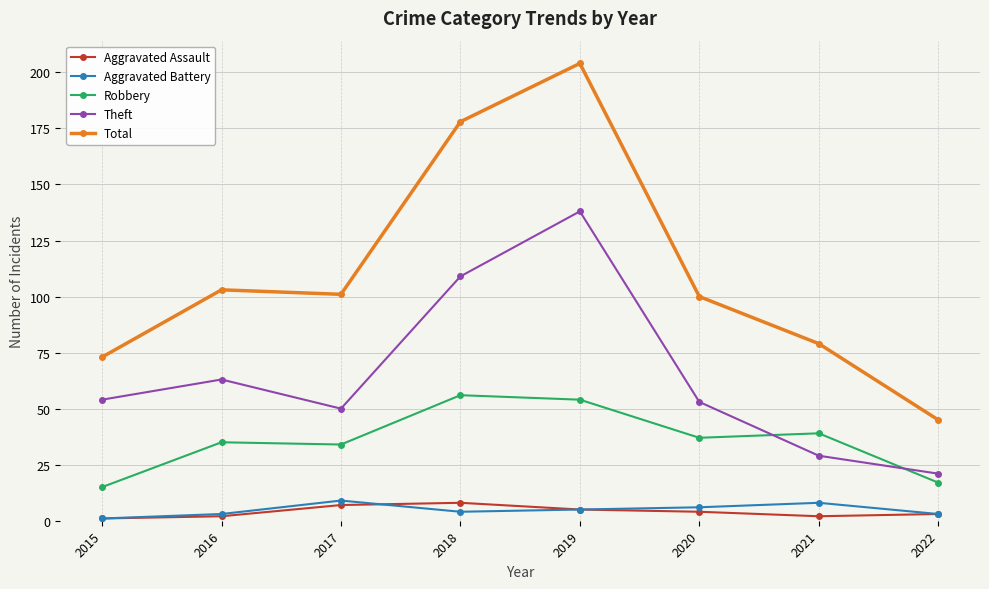

True or false: Aggravated Assault and Aggravated Battery intersect in this chart.

True